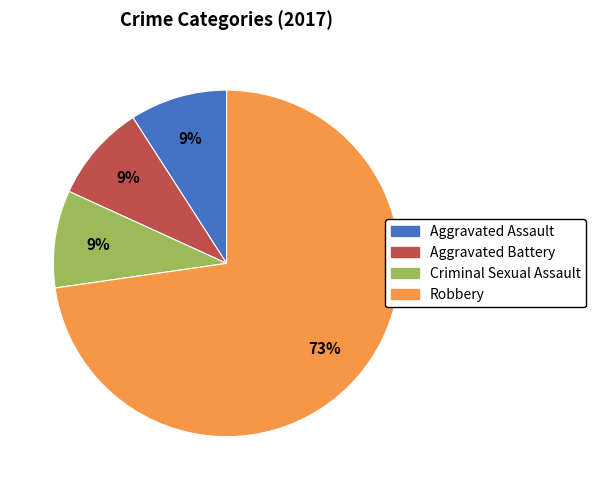

To the nearest percent, what is the difference between the largest and smallest slice percentages?

64%